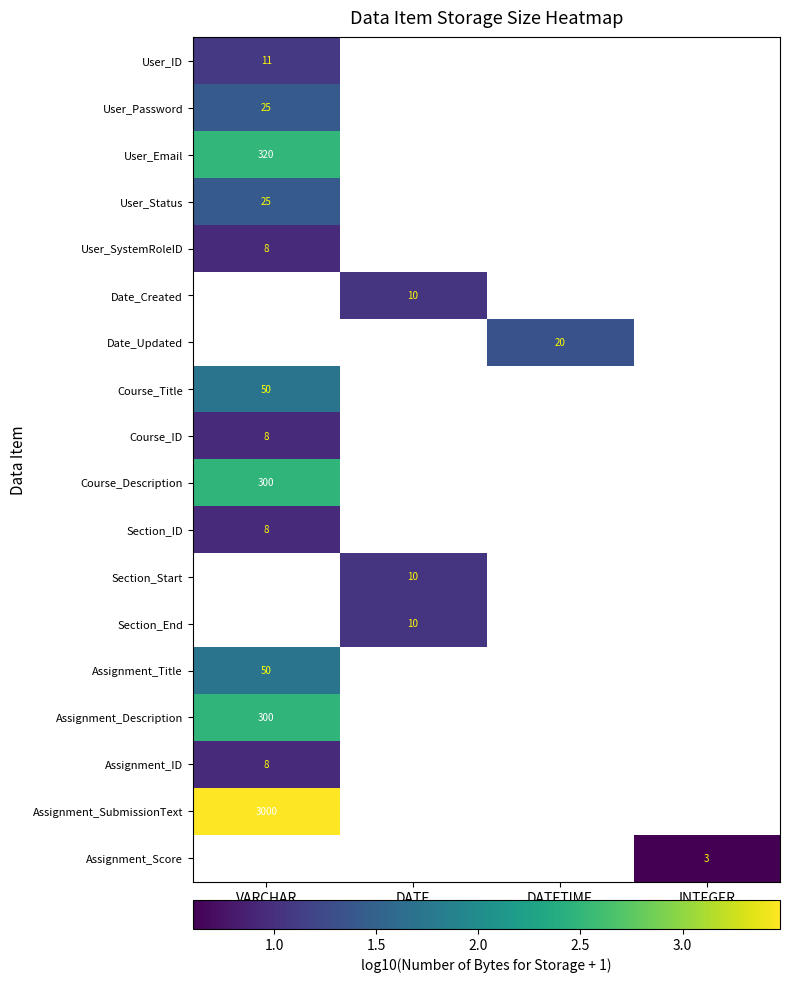

True or false: User_SystemRoleID has a value of 11 at VARCHAR.

False